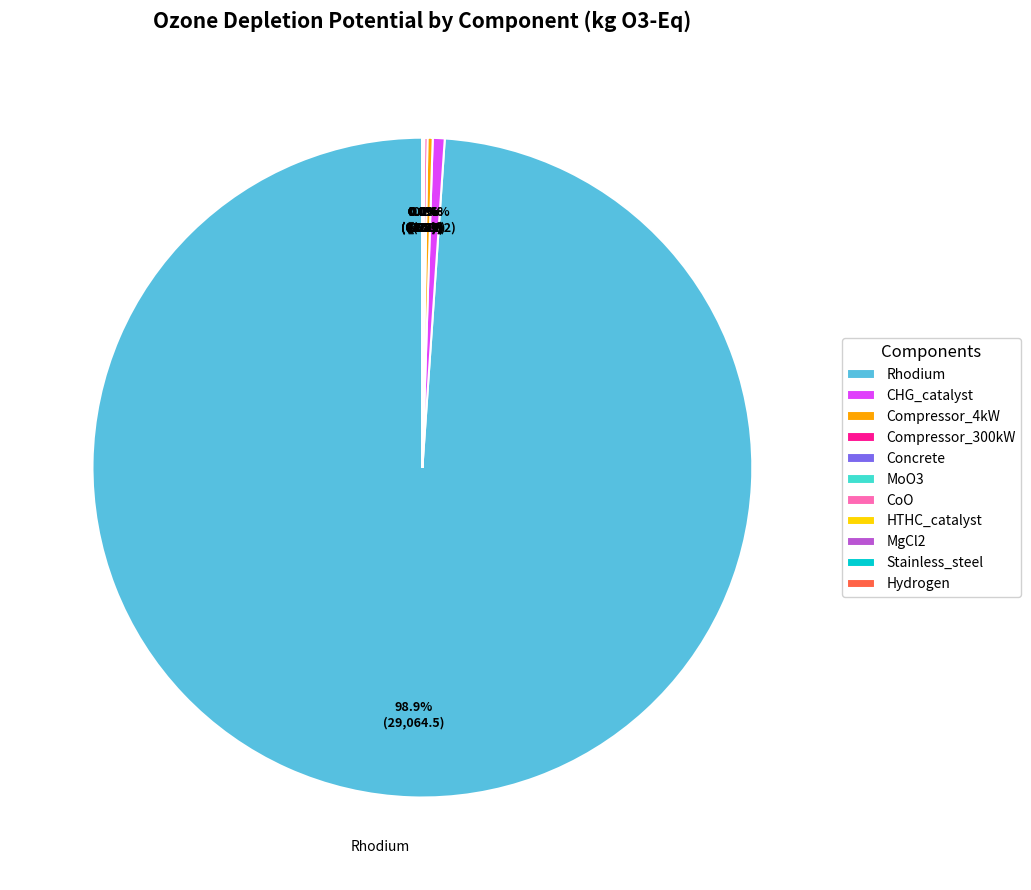

Which category has the biggest portion of the pie?

Rhodium